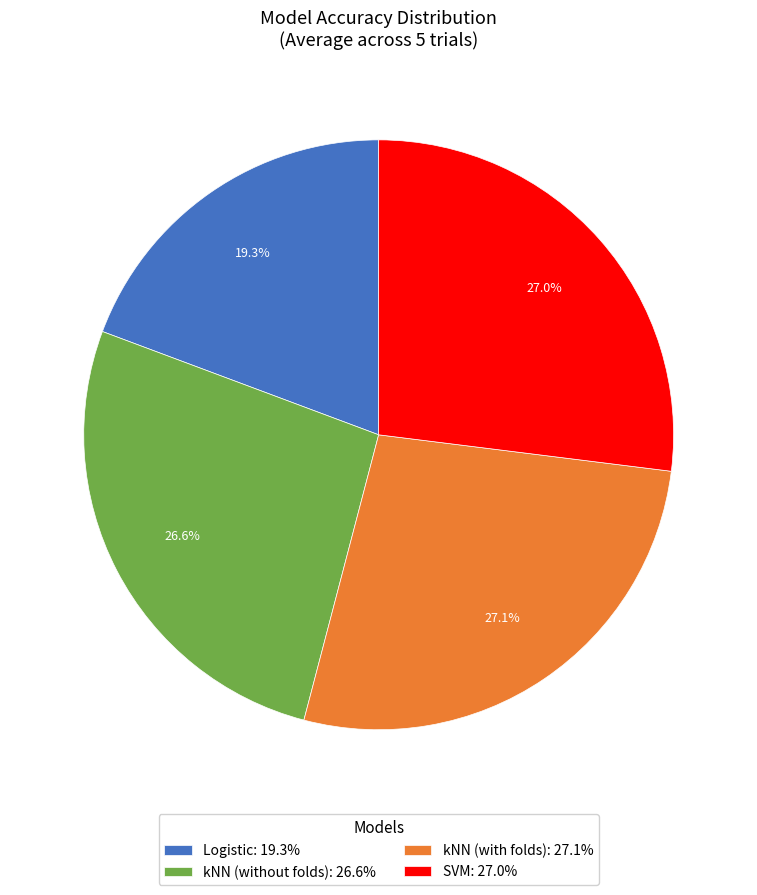

Which has a higher value, kNN (with folds): 27.1% or Logistic: 19.3%?

kNN (with folds): 27.1%